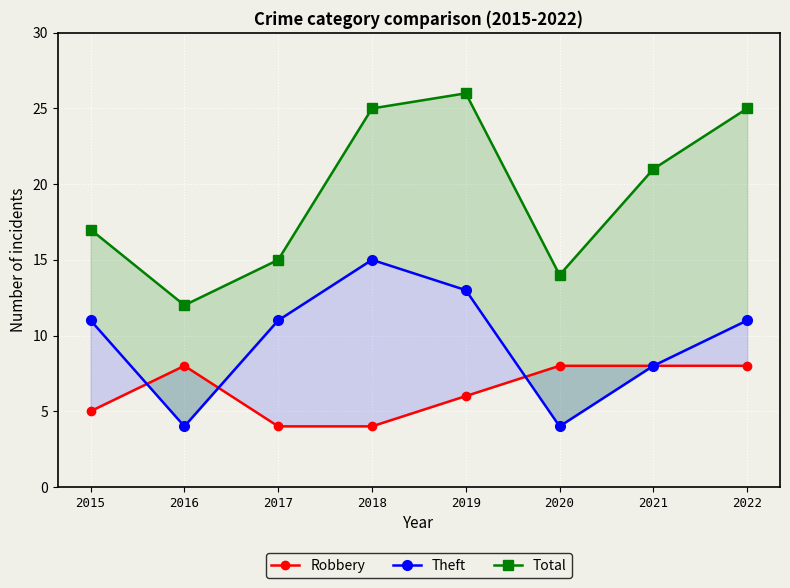

Where does the Total series first go above 21?

2018